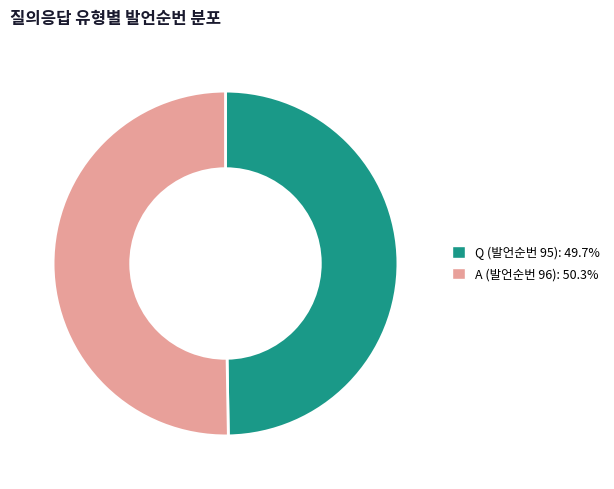

Which slice represents more than half of the pie?

A (발언순번 96)